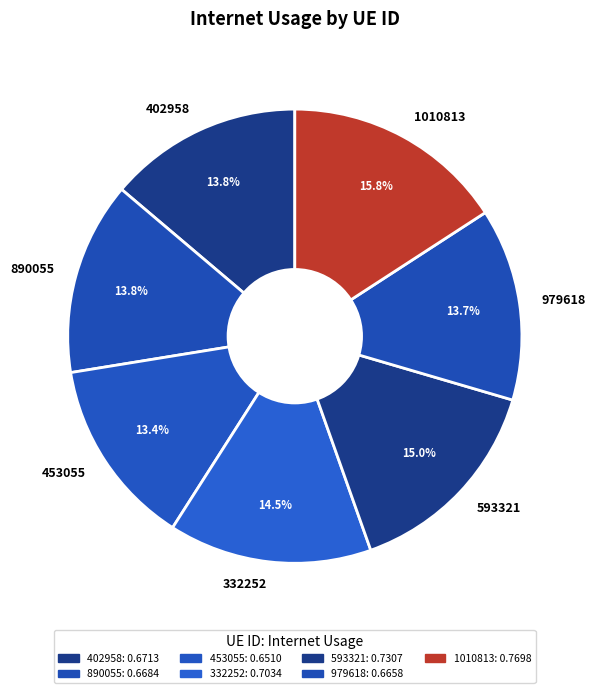

What percentage is the 890055 slice, to the nearest percent?

14%